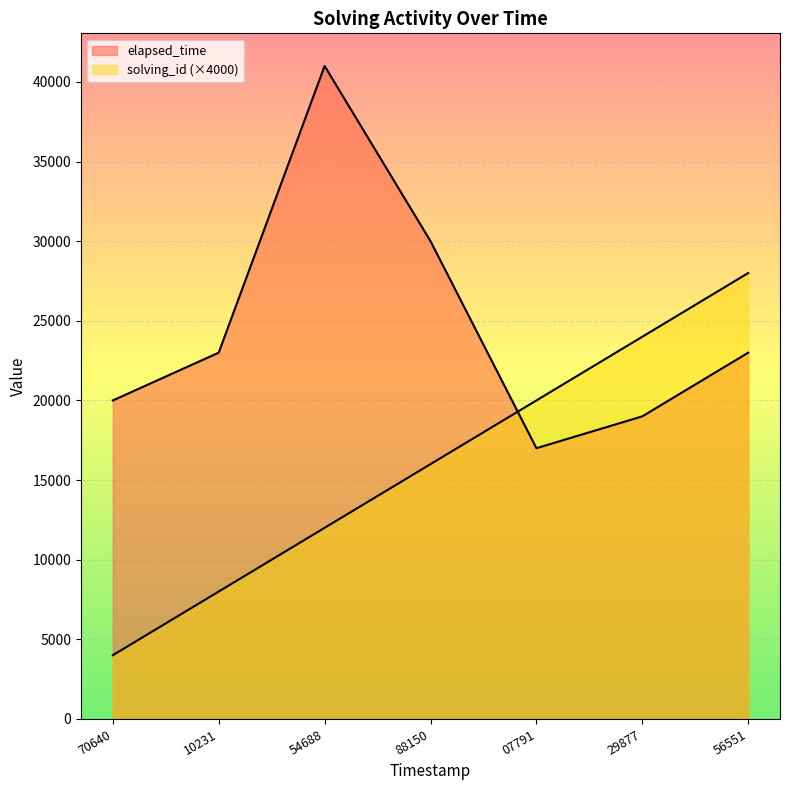

Is the value of elapsed_time at 10231 greater than the value of solving_id at 29877?

No